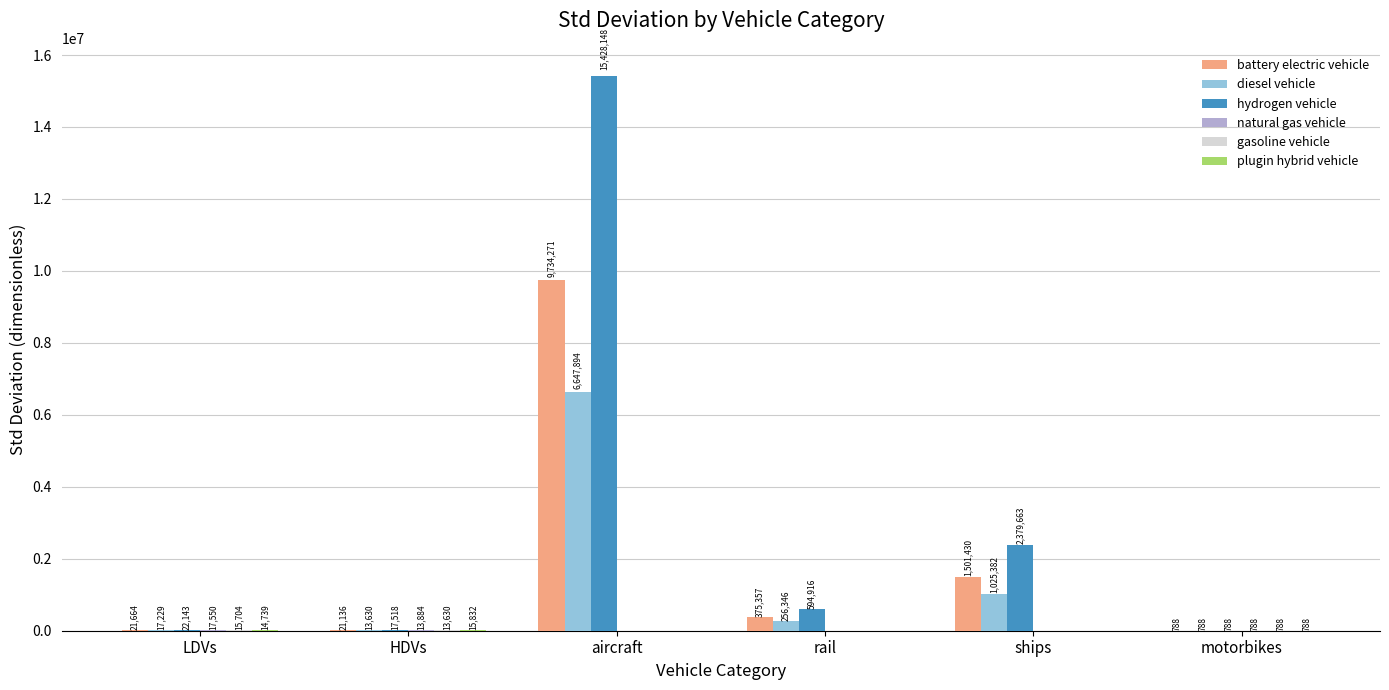

Are the bars grouped side by side (vs. stacked)?

Yes